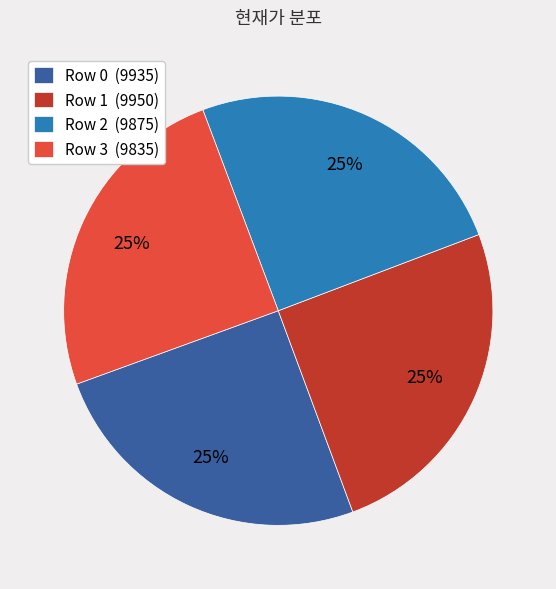

Is there any slice that represents more than half of the pie?

No